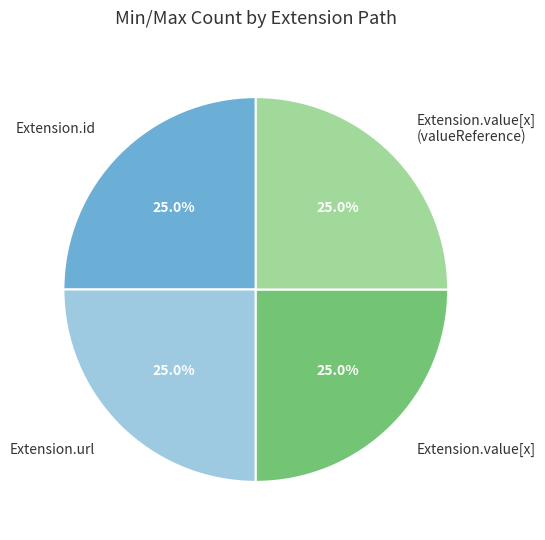

Count the number of slices in the pie.

4